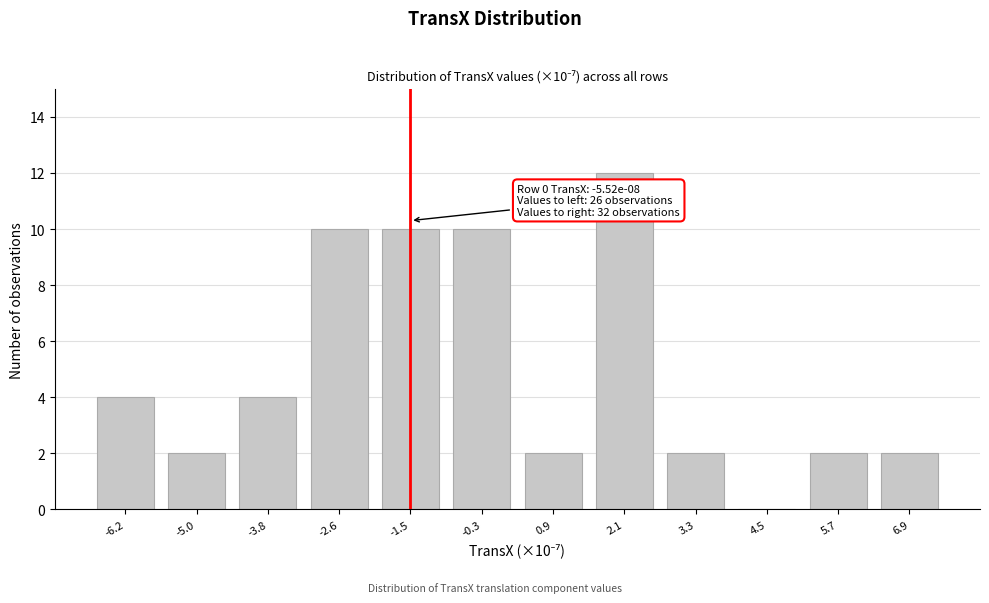

Reading left to right, list all the values displayed in this chart.

-6.2=4	-5.0=2	-3.8=4	-2.6=10	-1.5=10	-0.3=10	0.9=2	2.1=12	3.3=2	4.5=0	5.7=2	6.9=2